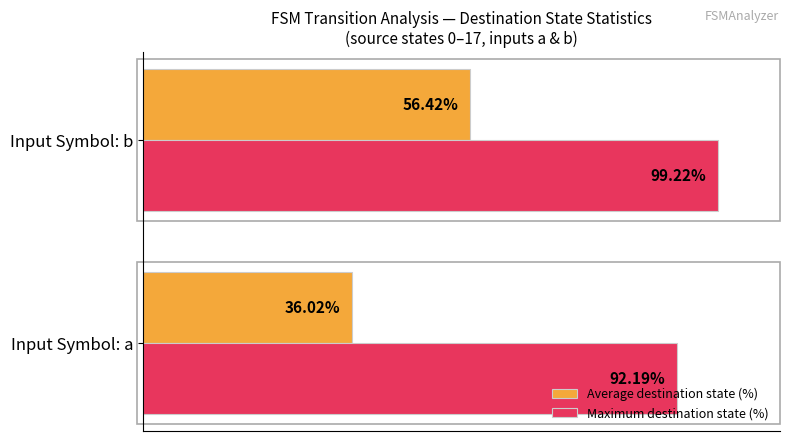

Which category has the lowest value in the Average destination state (%) series?

Input Symbol: a